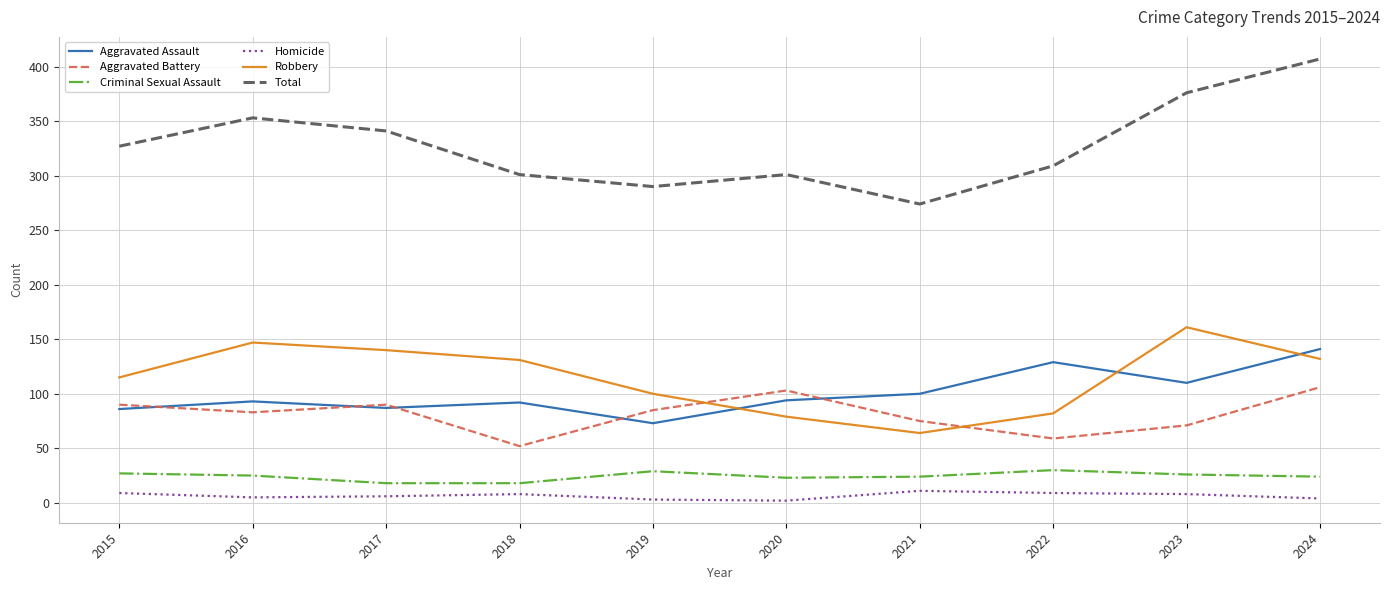

True or false: Total and Criminal Sexual Assault cross at least once.

False